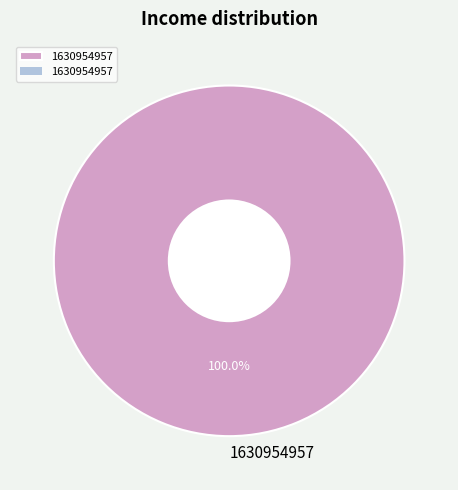

Which category accounts for the majority?

1630954957